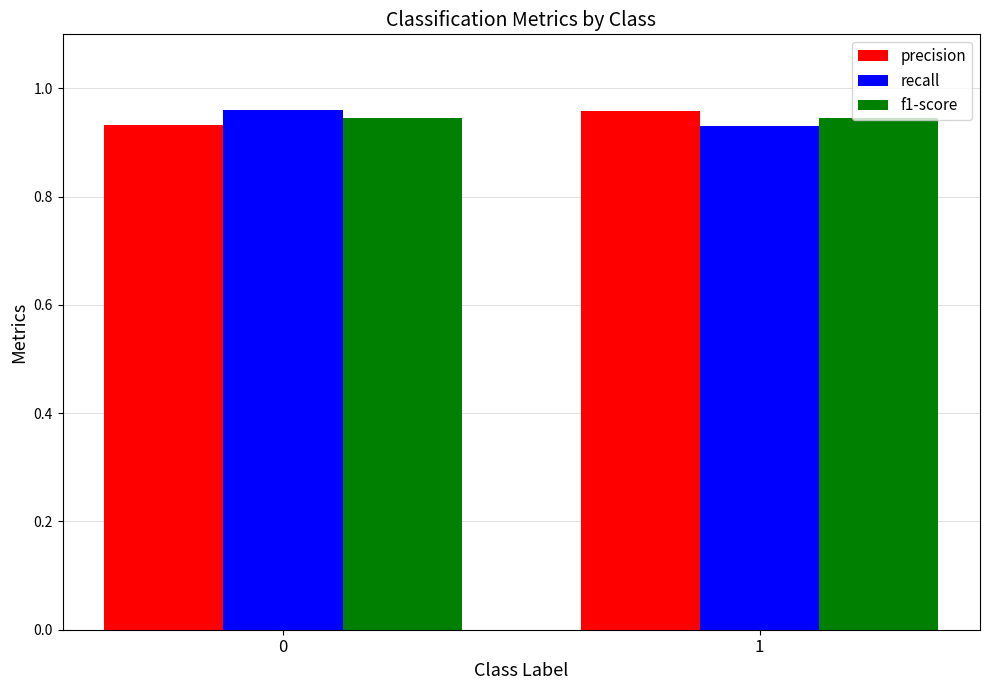

Is it true that precision equals 1.4 at 0?

False